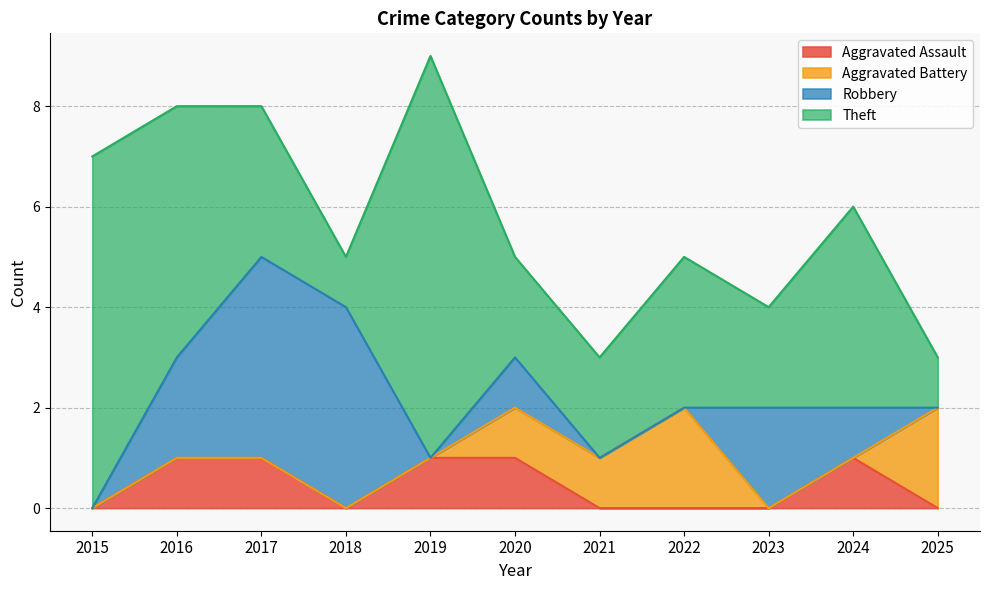

Reading right to left, list all the values displayed in this chart.

Aggravated Assault: 0	1	0	0	0	1	1	0	1	1	0
Aggravated Battery: 2	0	0	2	1	1	0	0	0	0	0
Robbery: 0	1	2	0	0	1	0	4	4	2	0
Theft: 1	4	2	3	2	2	8	1	3	5	7